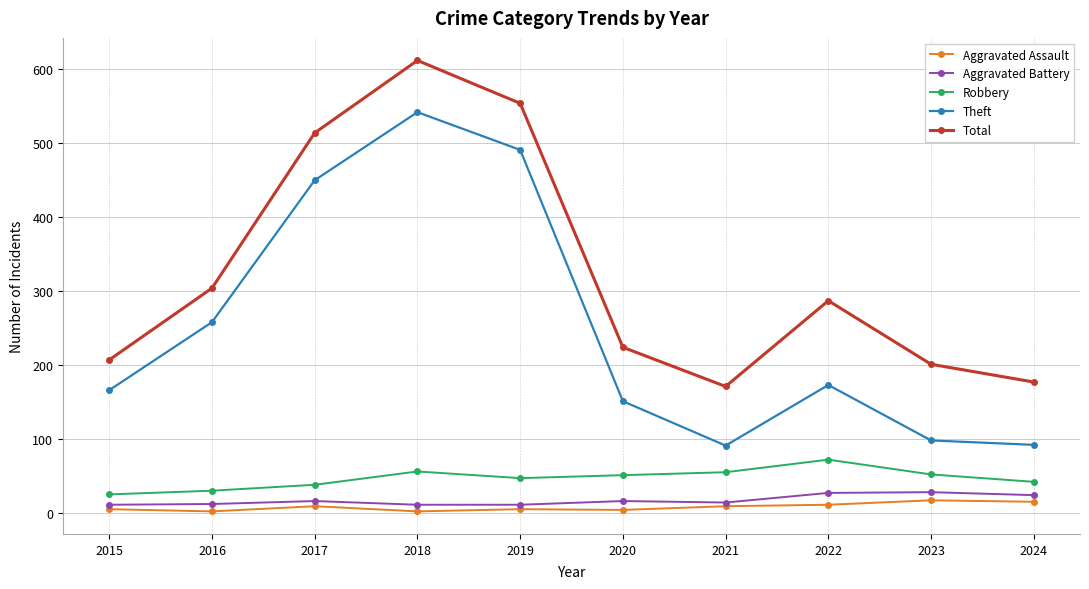

Which series changed the most between 2017 and 2019?

Theft